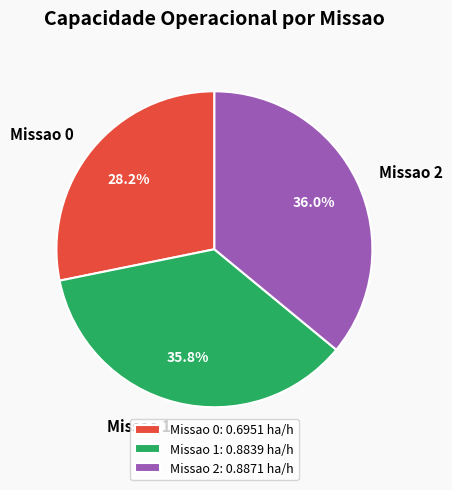

The Missao 2 slice represents 36% of the pie. True or false?

True